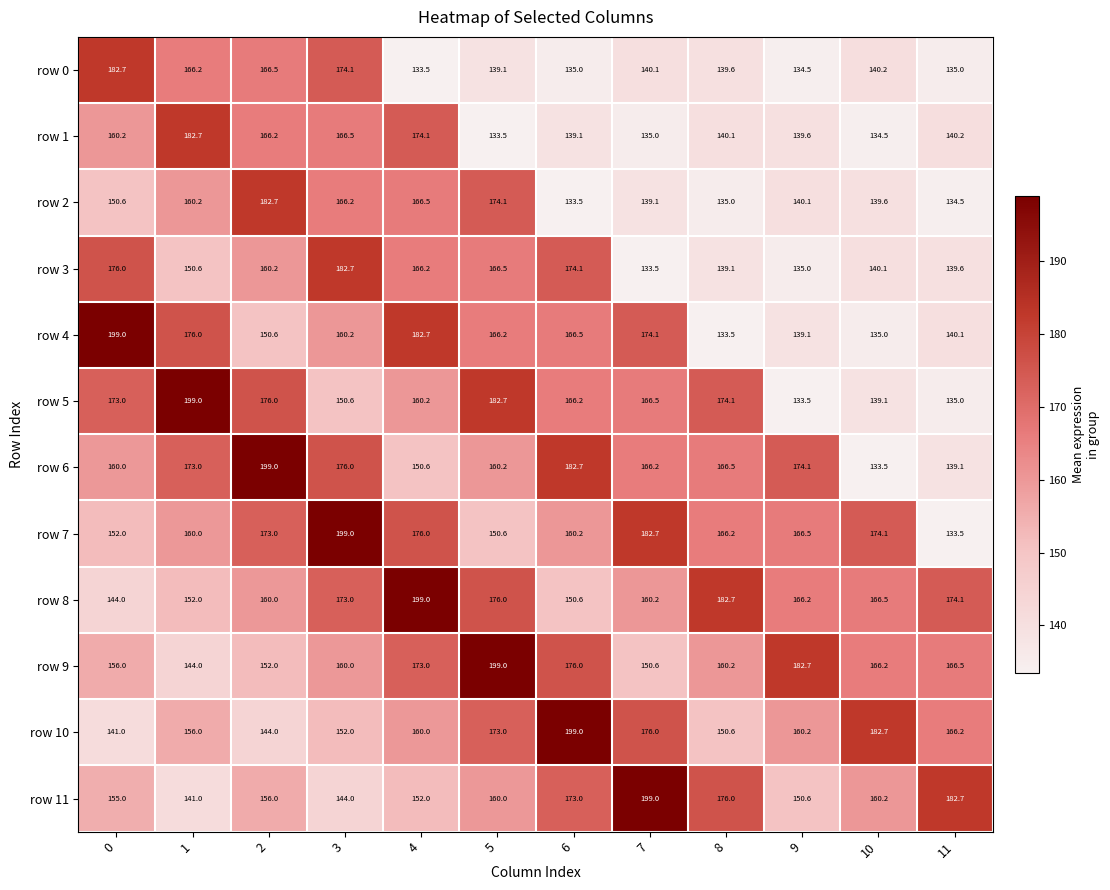

Rank the series at 0 from highest to lowest value.

row 4, row 0, row 3, row 5, row 1, row 6, row 9, row 11, row 7, row 2, row 8, row 10